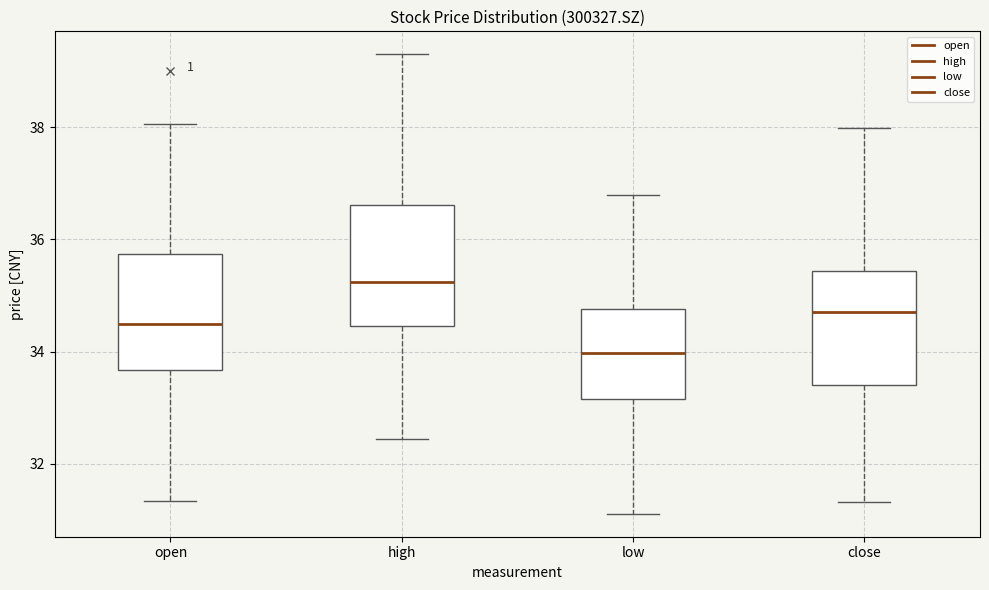

Reading left to right, transcribe this box plot: for each box, give where its median line is, the range the box spans, and where its two whiskers end, as read against the y-axis. The values are not printed on the chart, so give them approximately, as read against the axis.

open: median 34.6, box 33.6 to 35.8, whiskers 31.4 to 38.0
high: median 35.2, box 34.4 to 36.6, whiskers 32.4 to 39.4
low: median 34.0, box 33.2 to 34.8, whiskers 31.2 to 36.8
close: median 34.8, box 33.4 to 35.4, whiskers 31.4 to 38.0